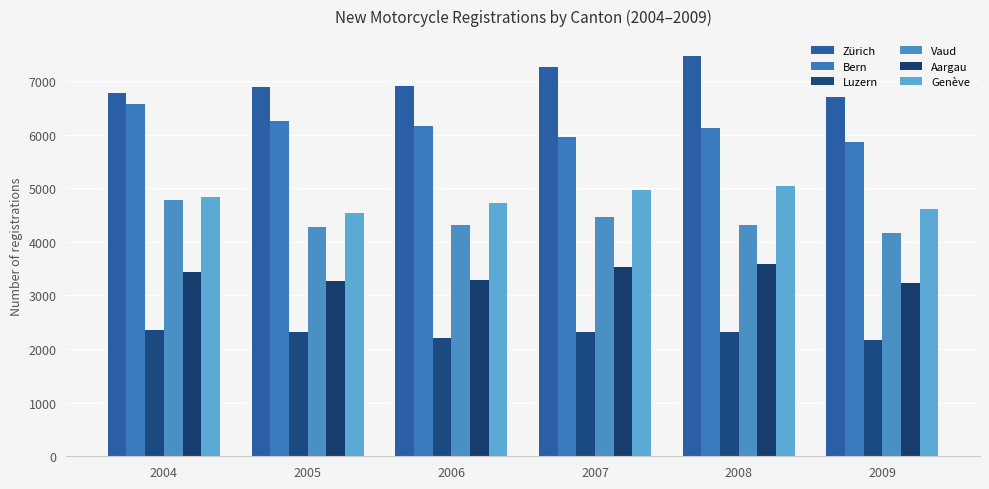

What is the difference between the second highest and minimum values in the Zürich series?

564